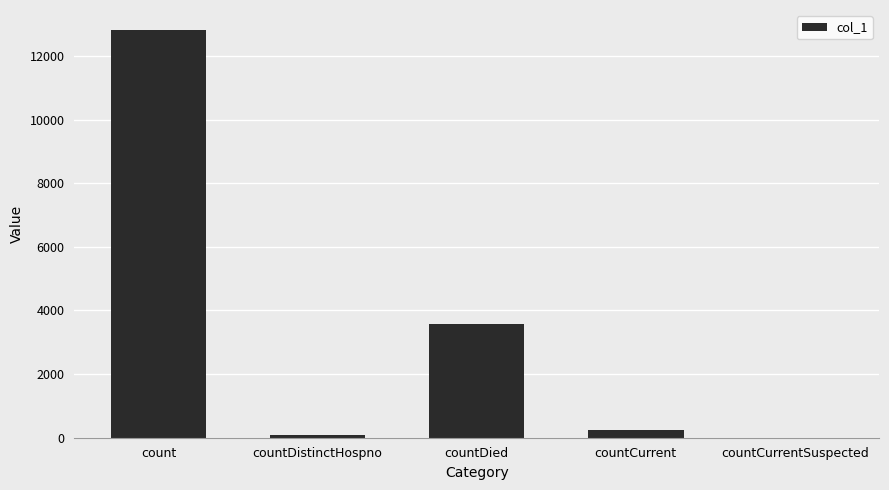

Is it true that the value at countDied is 3563?

True